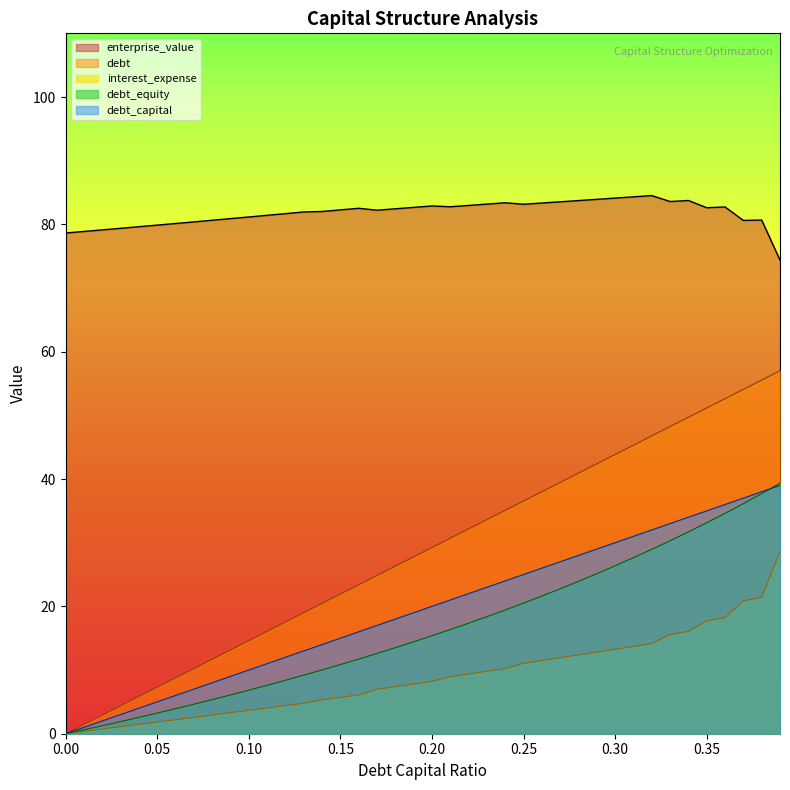

How many categories are shown in the chart?

40